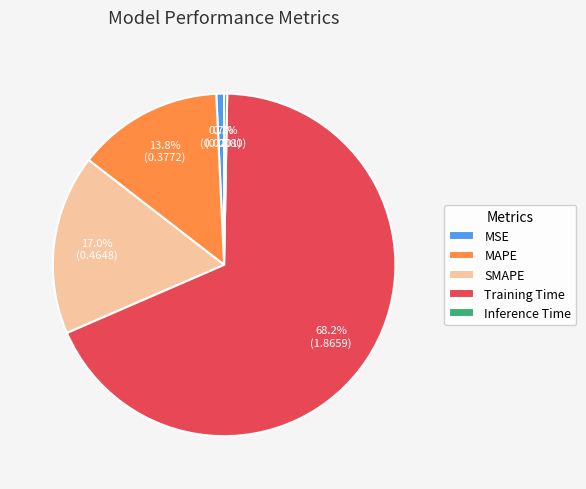

To the nearest percent, what is the combined percentage of SMAPE and Inference Time?

17%